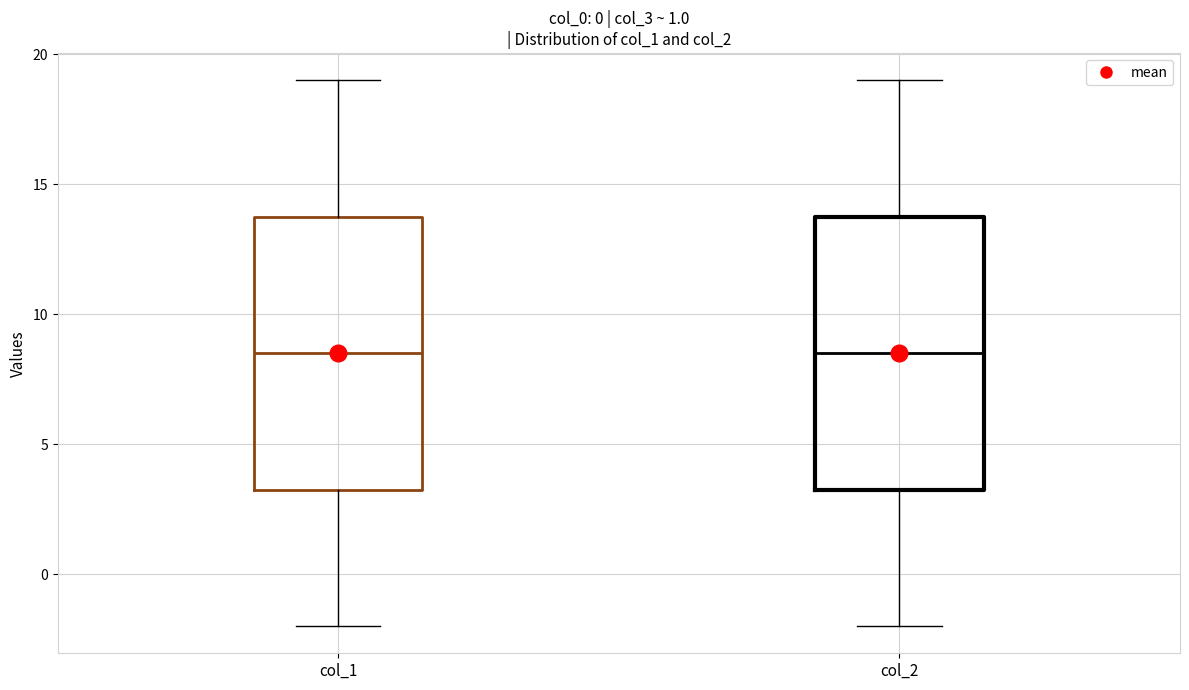

Reading left to right, read every box against the y-axis: the position of its median line, the range the box covers, and the ends of its whiskers. The values are not printed on the chart, so give them approximately, as read against the axis.

col_1: median 8.5, box 3.5 to 14.0, whiskers -2.0 to 19.0
col_2: median 8.5, box 3.5 to 14.0, whiskers -2.0 to 19.0